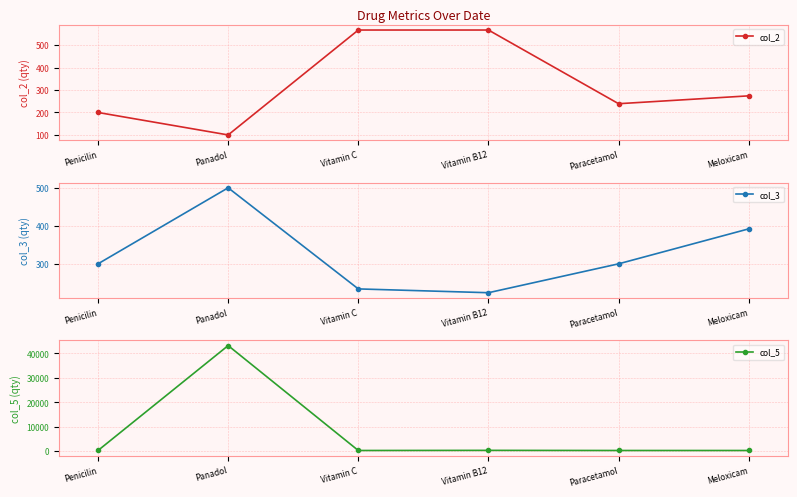

How many times do col_2 and col_5 cross each other?

1